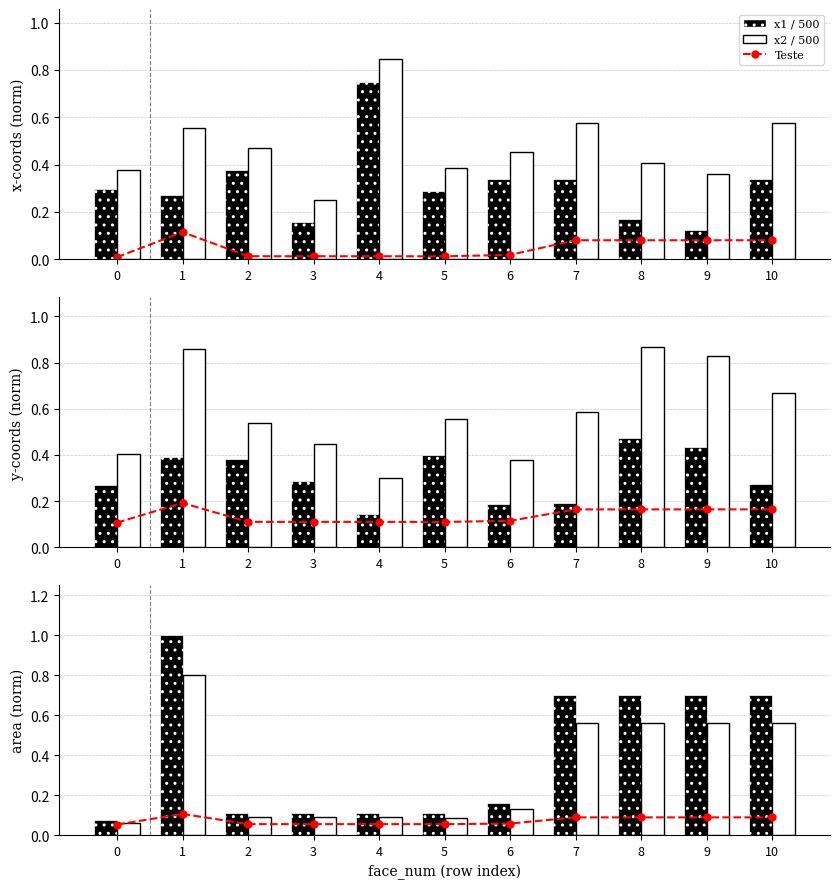

What is the sum of the mean_area values at 8 and 10?

1.4